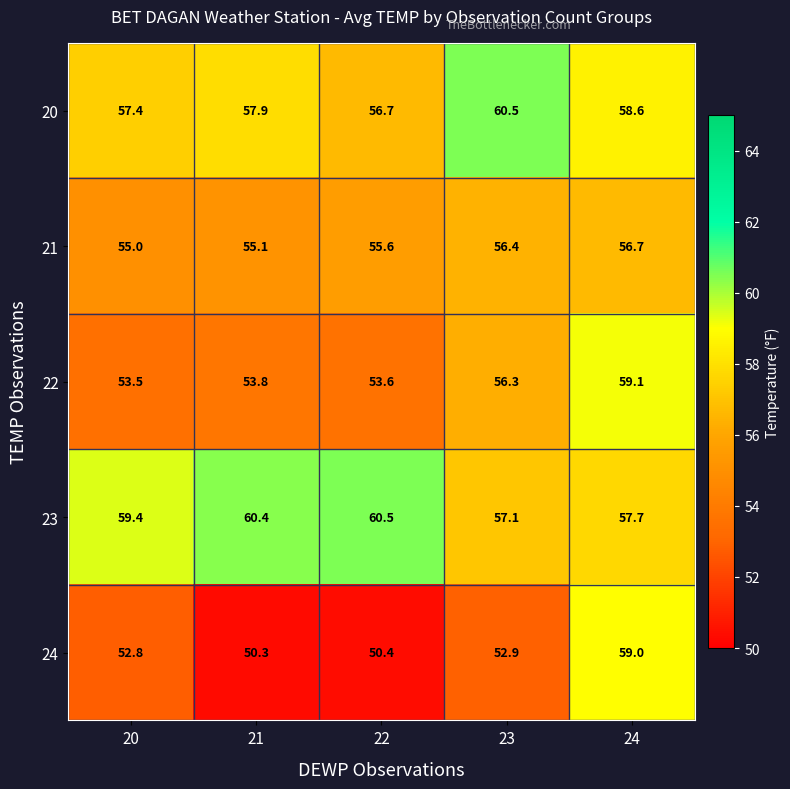

Reading left to right, list all the values displayed in this chart.

20: 20=57.4	21=57.9	22=56.7	23=60.5	24=58.6
21: 20=55.0	21=55.1	22=55.6	23=56.4	24=56.7
22: 20=53.5	21=53.8	22=53.6	23=56.3	24=59.1
23: 20=59.4	21=60.4	22=60.5	23=57.1	24=57.7
24: 20=52.8	21=50.3	22=50.4	23=52.9	24=59.0